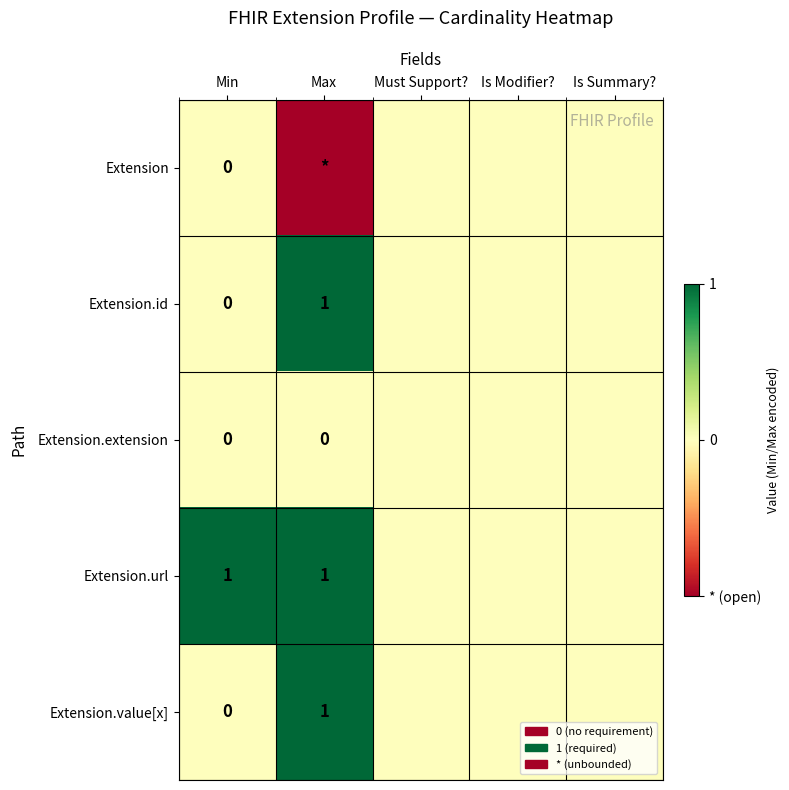

Rank the categories by Extension.extension value from highest to lowest.

Min, Max, Must Support?, Is Modifier?, Is Summary?